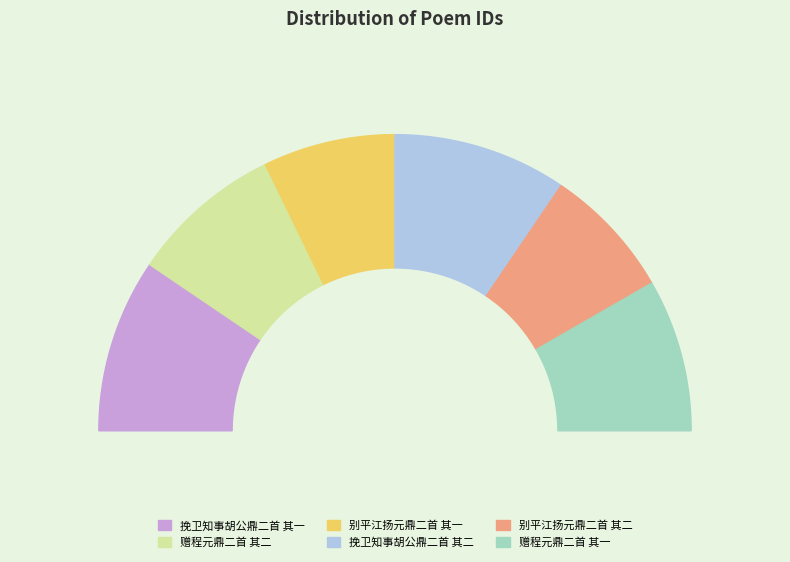

To the nearest percent, what portion does 别平江扬元鼎二首 其一 represent?

14%